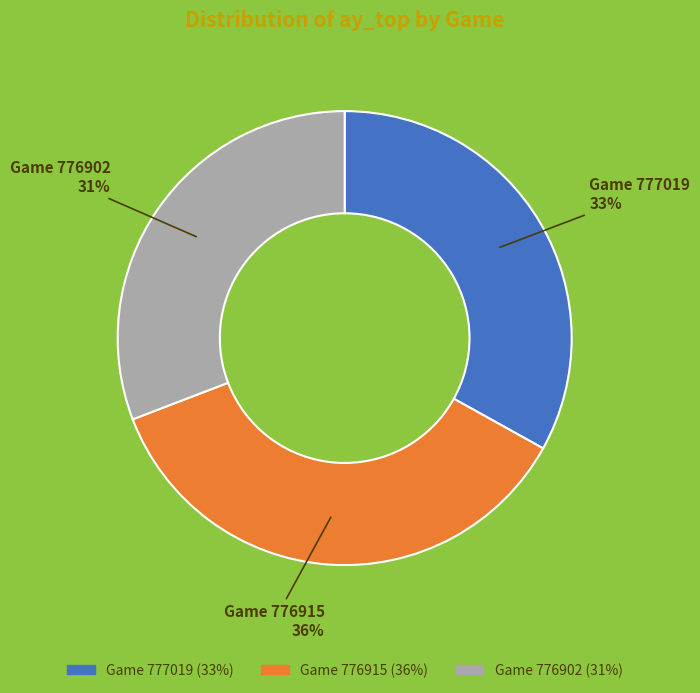

Count the number of slices in the pie.

3